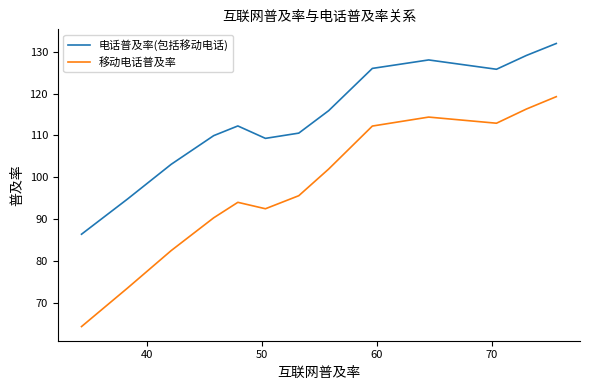

Rank the series by their maximum value, from lowest to highest.

移动电话普及率, 电话普及率(包括移动电话)